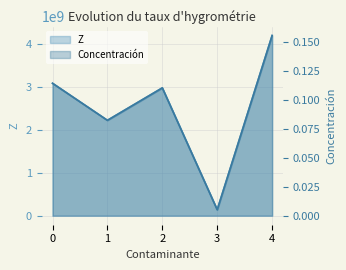

Rank the series by their average value, from lowest to highest.

Concentración, Z